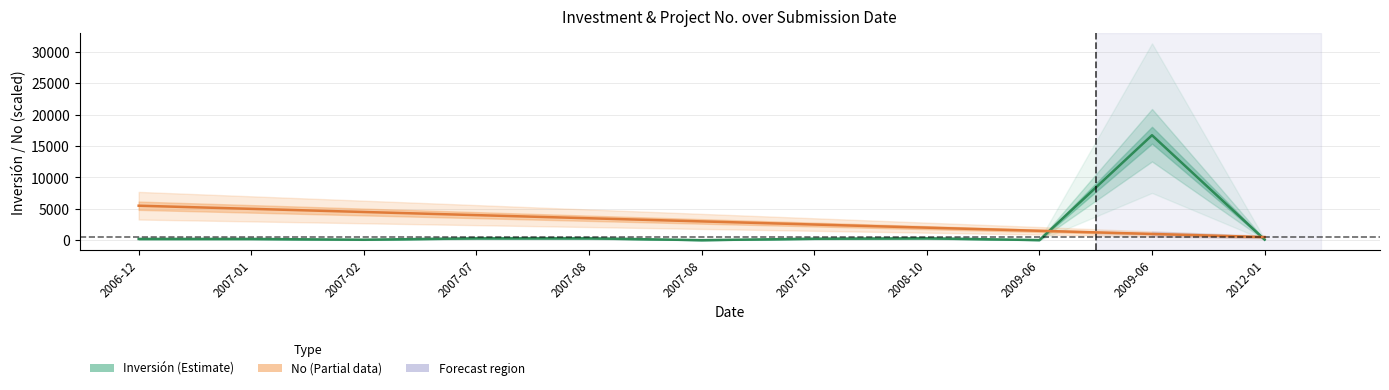

What is the label of the 2nd point from the left?

2007-01